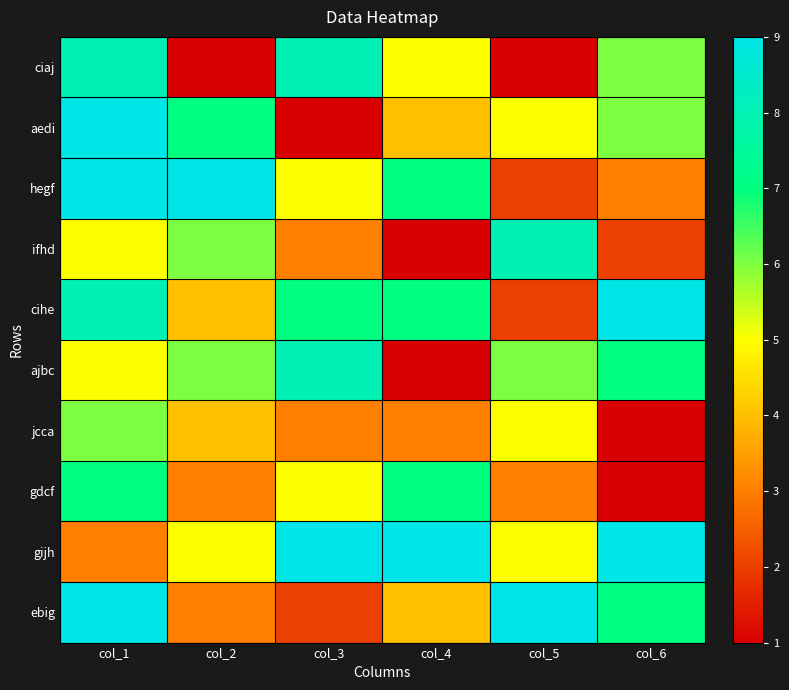

Rank the series at col_1 from lowest to highest value.

gijh, ifhd, ajbc, jcca, gdcf, ciaj, cihe, aedi, hegf, ebig